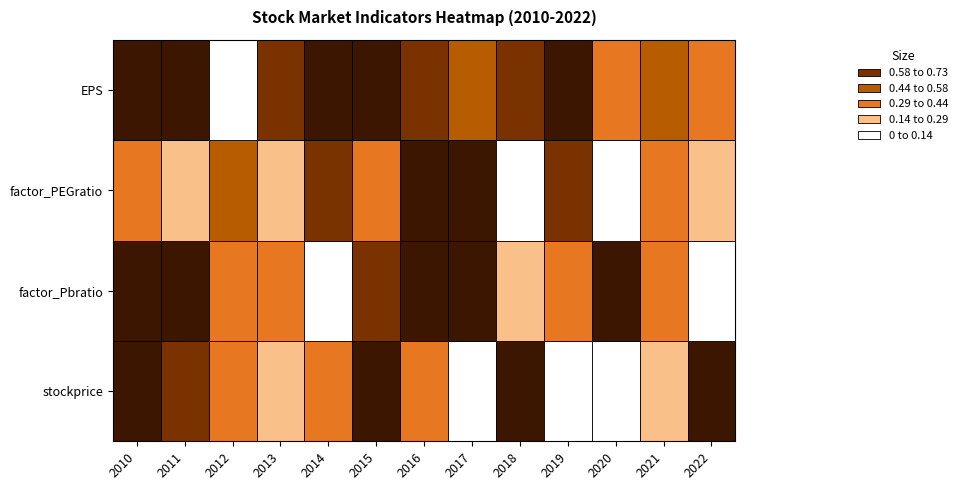

What is the spread (max minus min) of values at 2015?

0.5